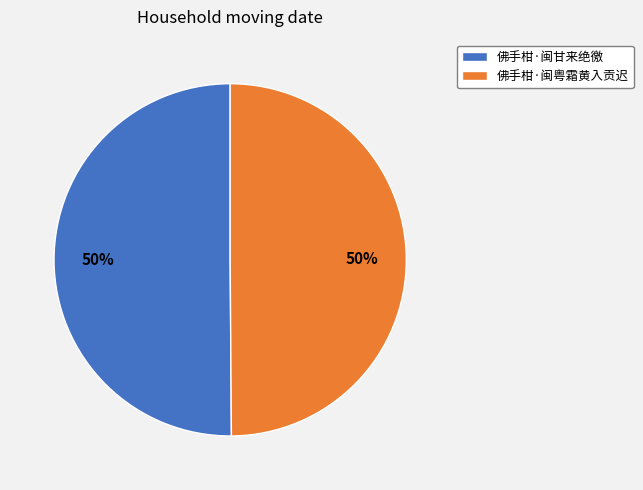

To the nearest percent, what is the average slice percentage?

50%